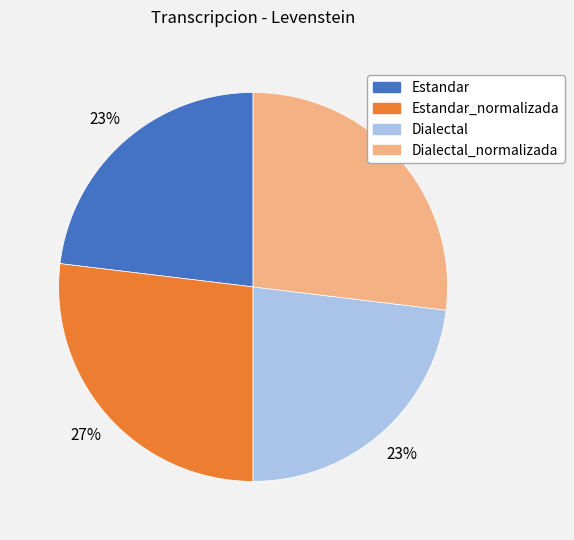

To the nearest percent, what is the average slice percentage?

25%